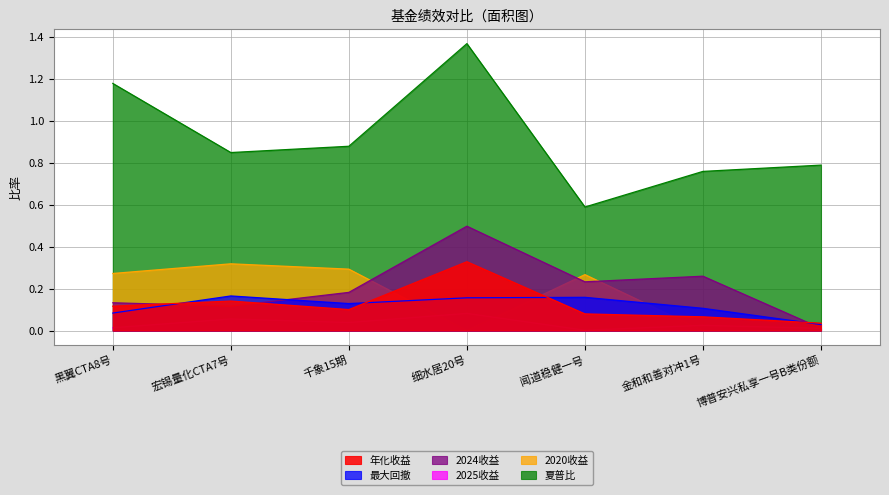

True or false: 2024收益 has a value of 0.1 at 黑翼CTA8号.

True